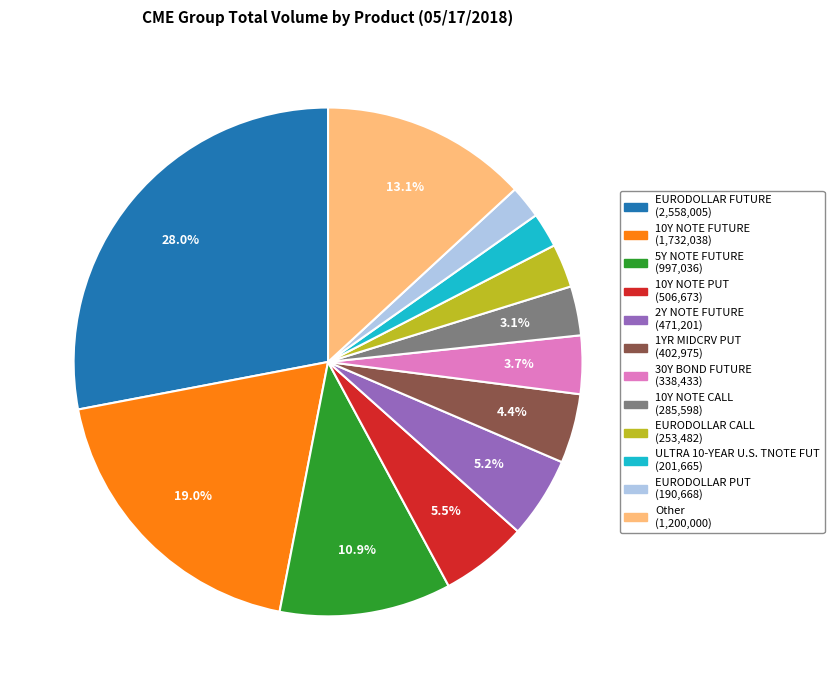

Which has a higher value, Other or ULTRA 10-YEAR U.S. TNOTE FUT?

Other